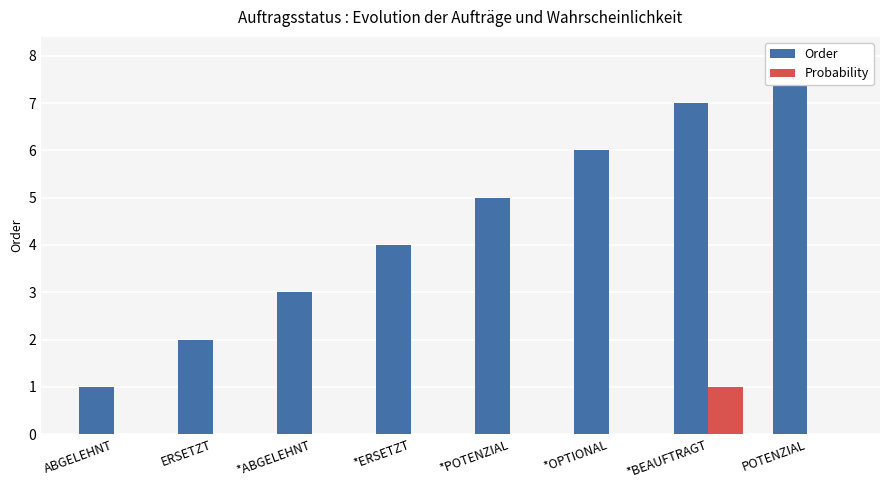

Are the bars horizontal?

No